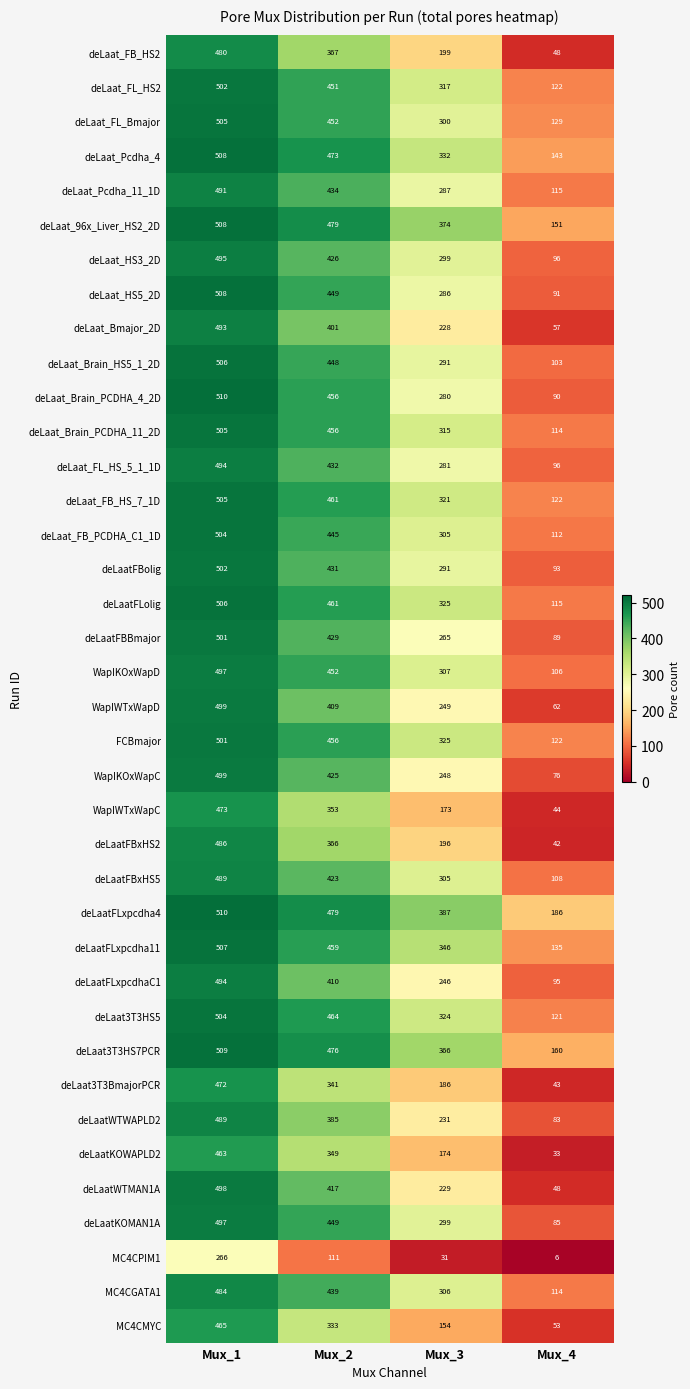

List the labels in order of deLaat_Brain_HS5_1_2D value, largest first.

Mux_1, Mux_2, Mux_3, Mux_4